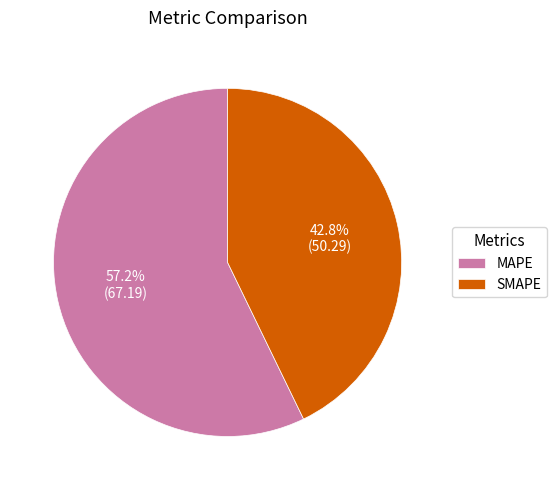

What is the smallest slice in the pie chart?

SMAPE